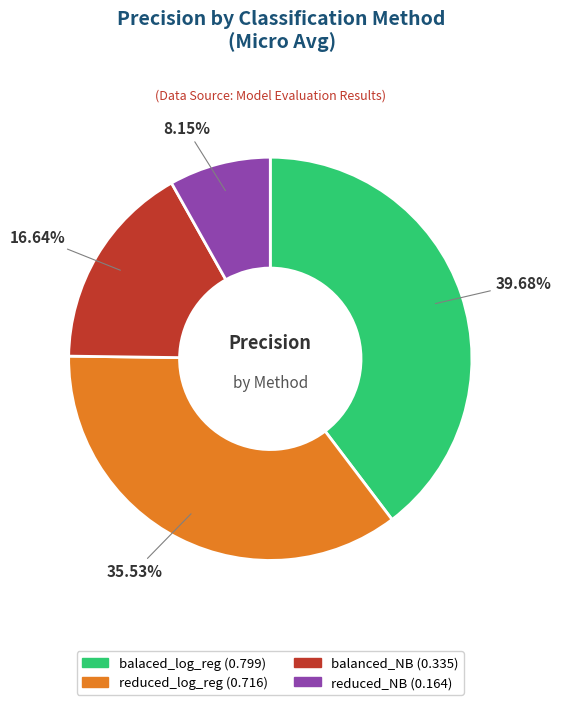

To the nearest percent, what percentage of the pie is reduced_NB?

8%